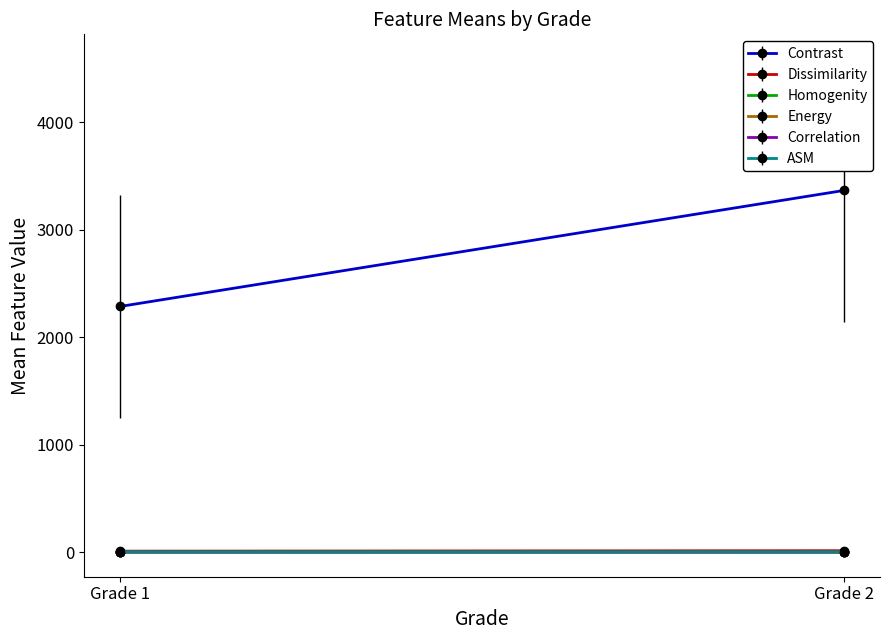

What is the average value of the Correlation series?

0.7